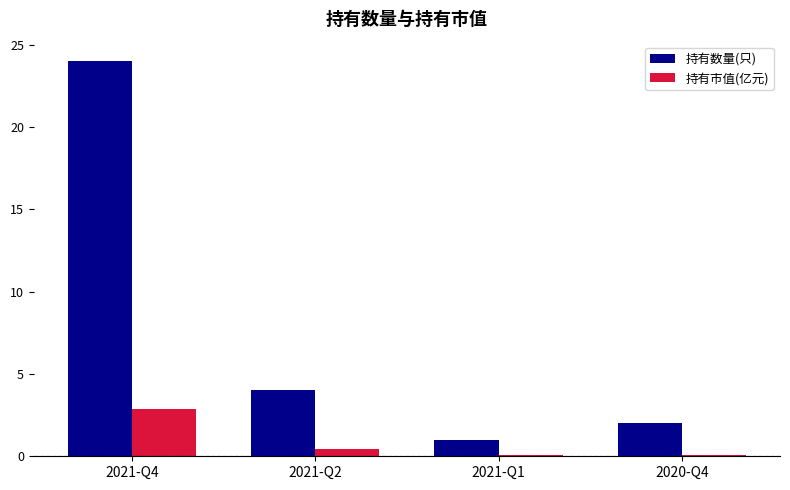

Is the value of 持有数量(只) at 2020-Q4 greater than the value of 持有市值(亿元) at 2021-Q2?

Yes